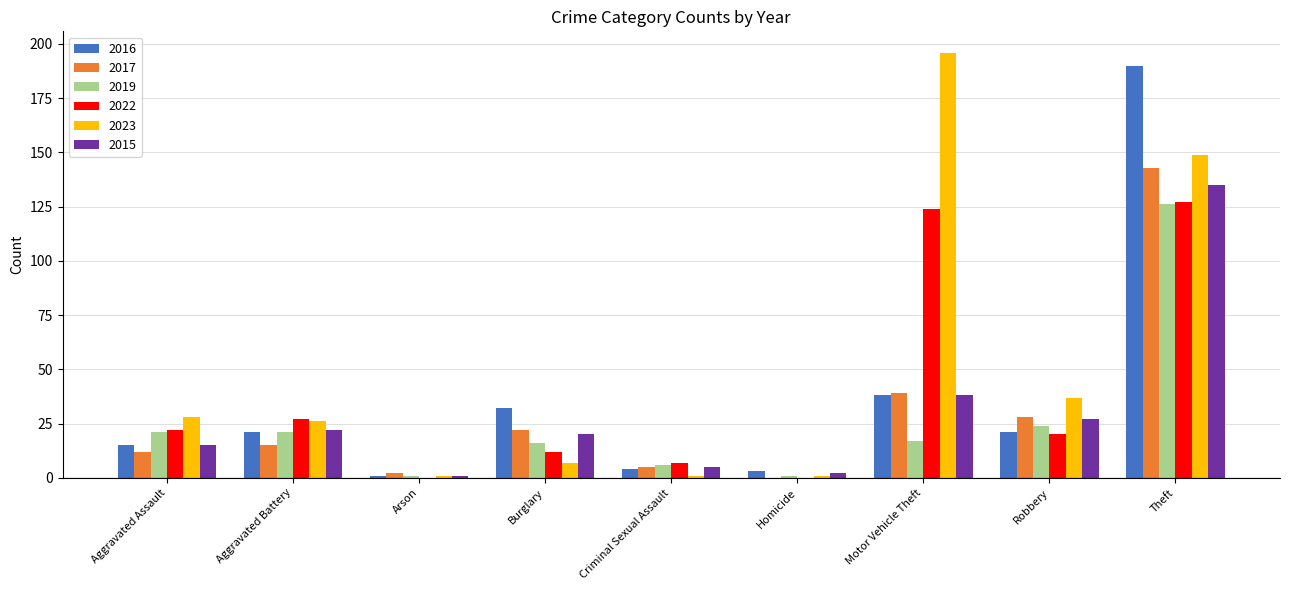

True or false: 2019 has a value of 6 at Criminal Sexual Assault.

True